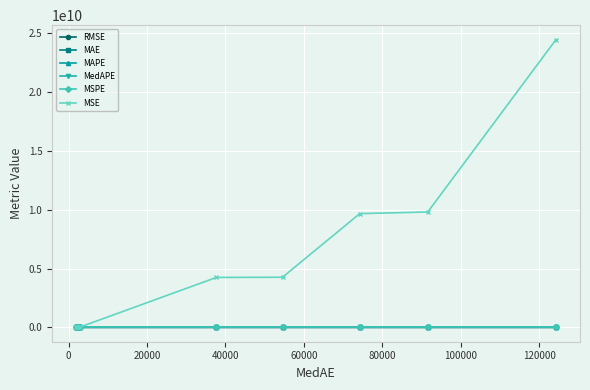

What is the maximum value shown in the chart?

24465260923.2